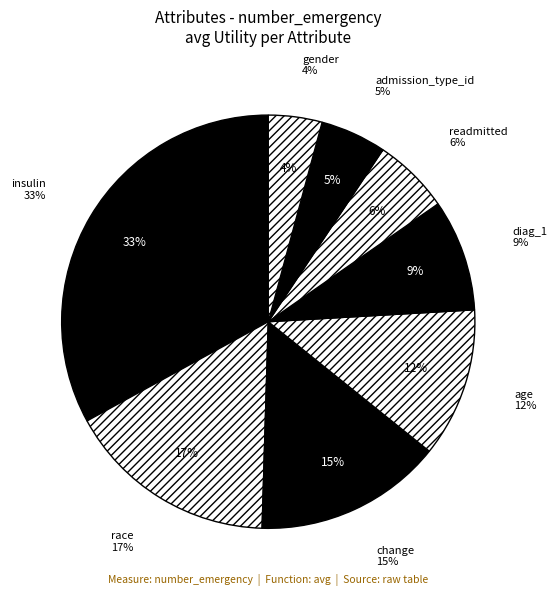

Is there a majority slice in this chart?

No